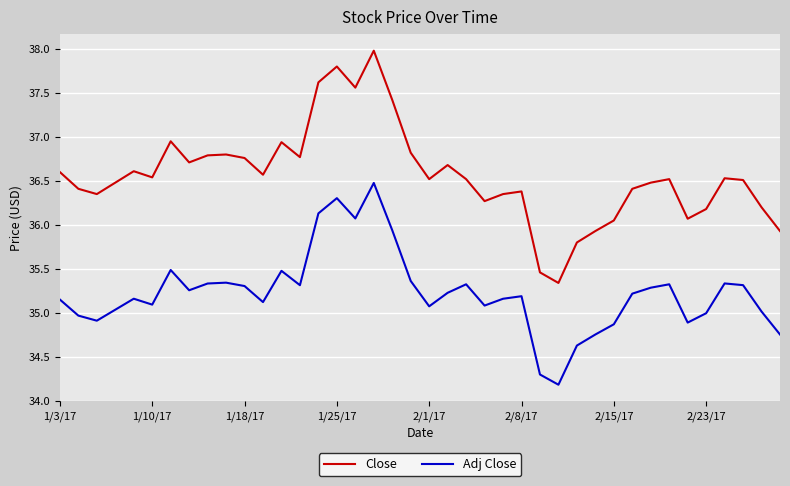

What is the difference between the maximum and minimum values in the Adj Close series?

2.3